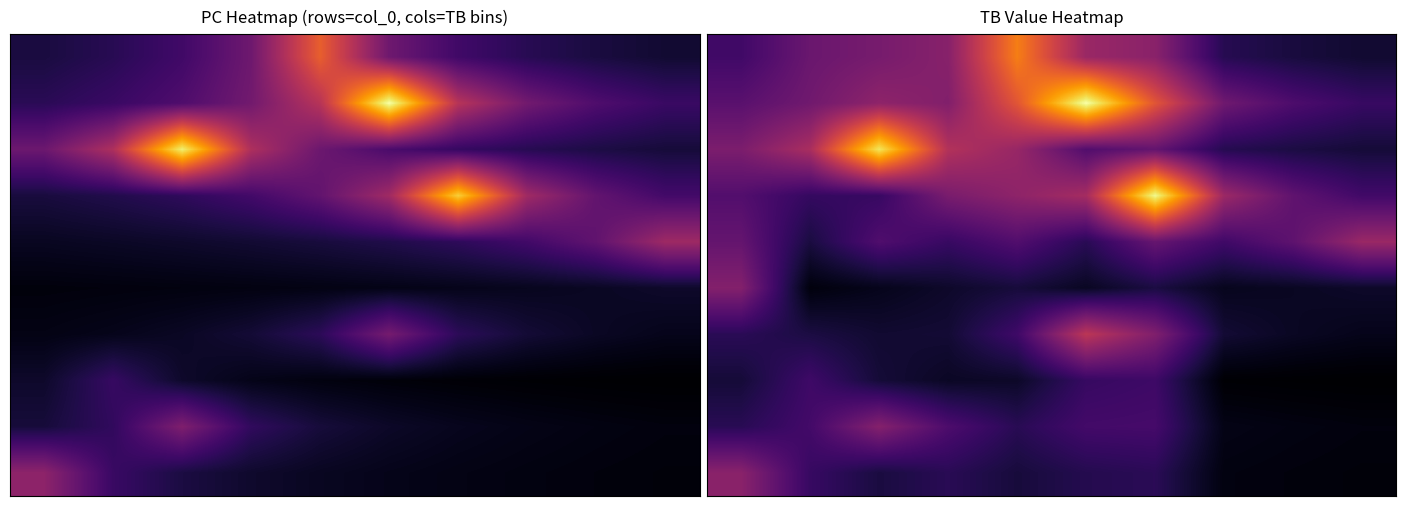

What is the greatest value displayed?

90.0